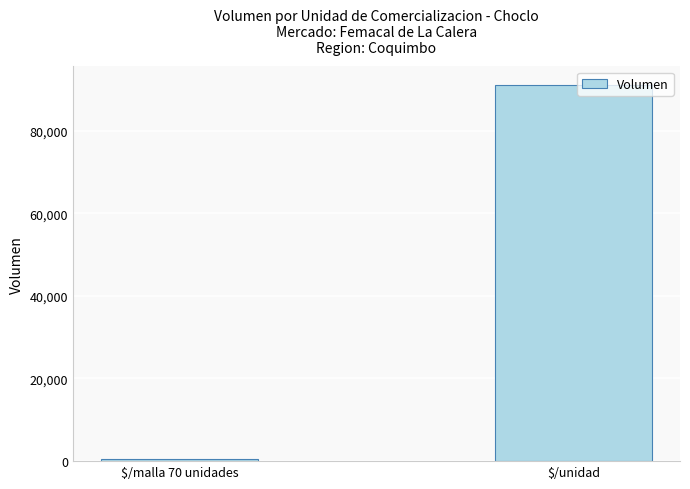

Which label corresponds to the largest value in the chart?

$/unidad